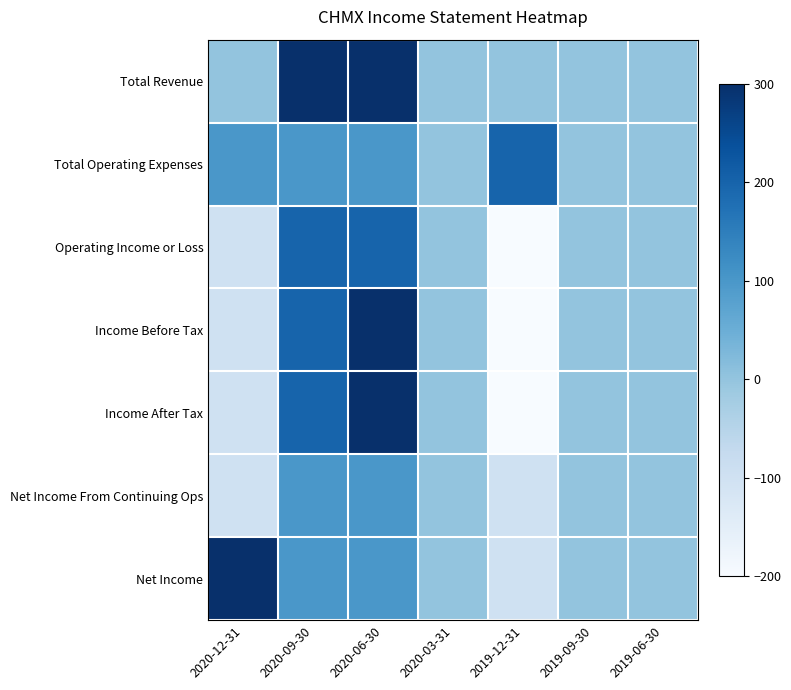

How many series are shown in this chart?

7